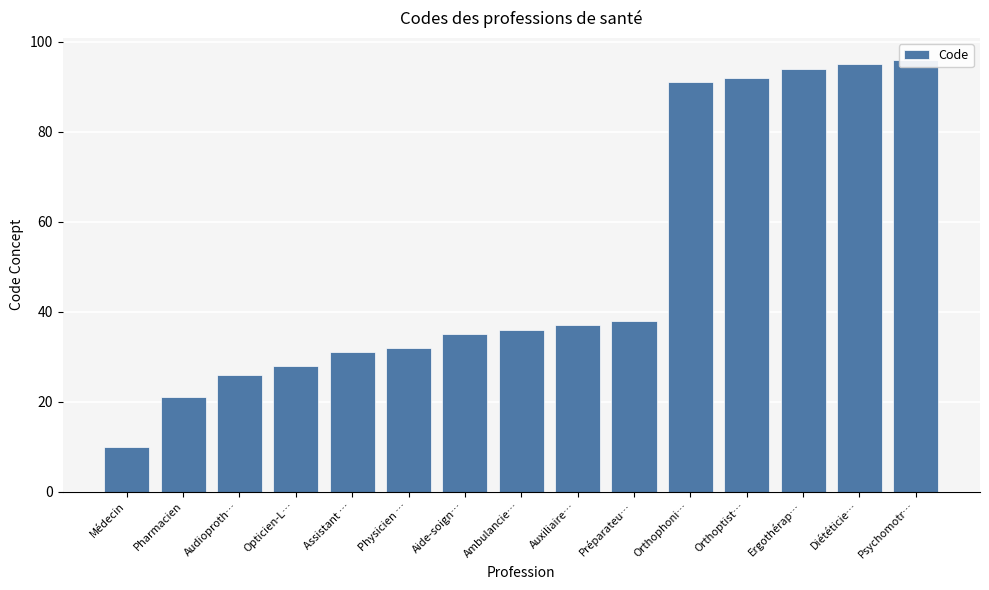

At which category does the chart reach its peak across all series?

Psychomotr…